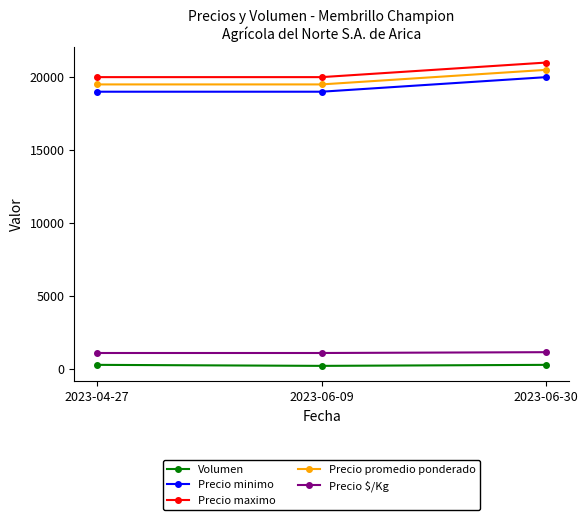

Is the value of Precio promedio ponderado at 2023-06-30 greater than the value of Precio maximo at 2023-04-27?

Yes